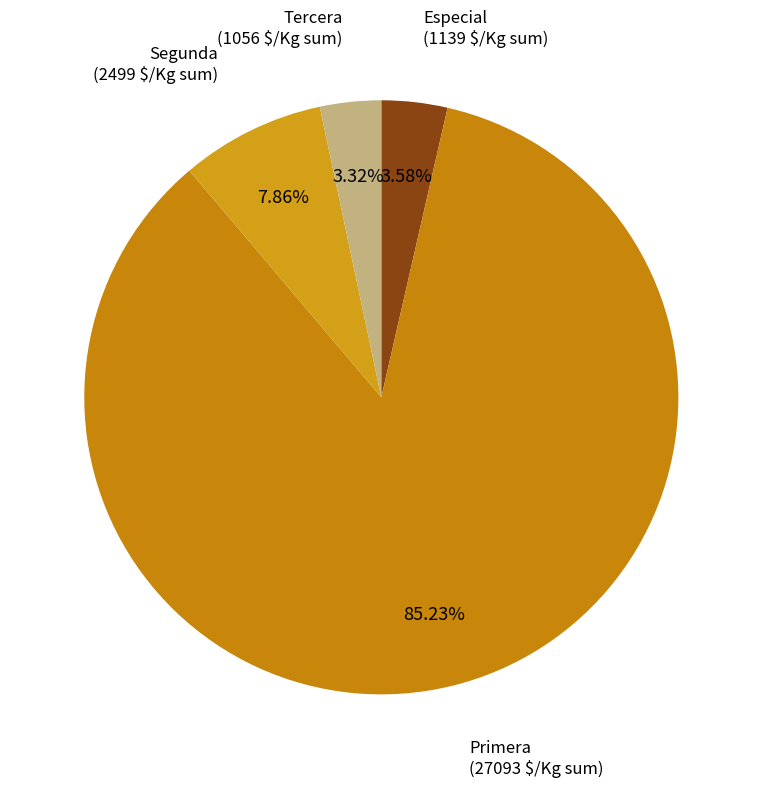

To the nearest percent, what percentage of the pie is Primera?

85%